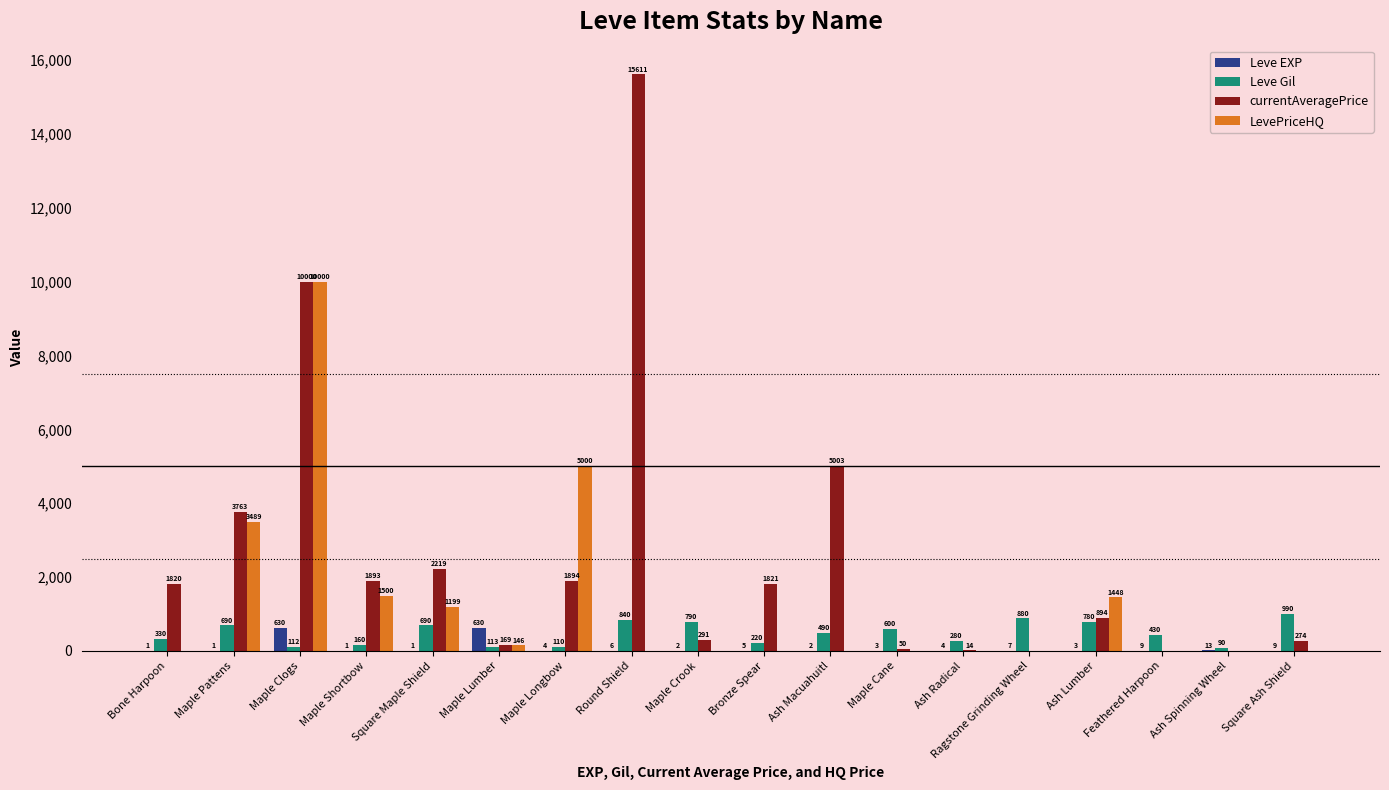

What is the total value across all series at Square Ash Shield?

1273